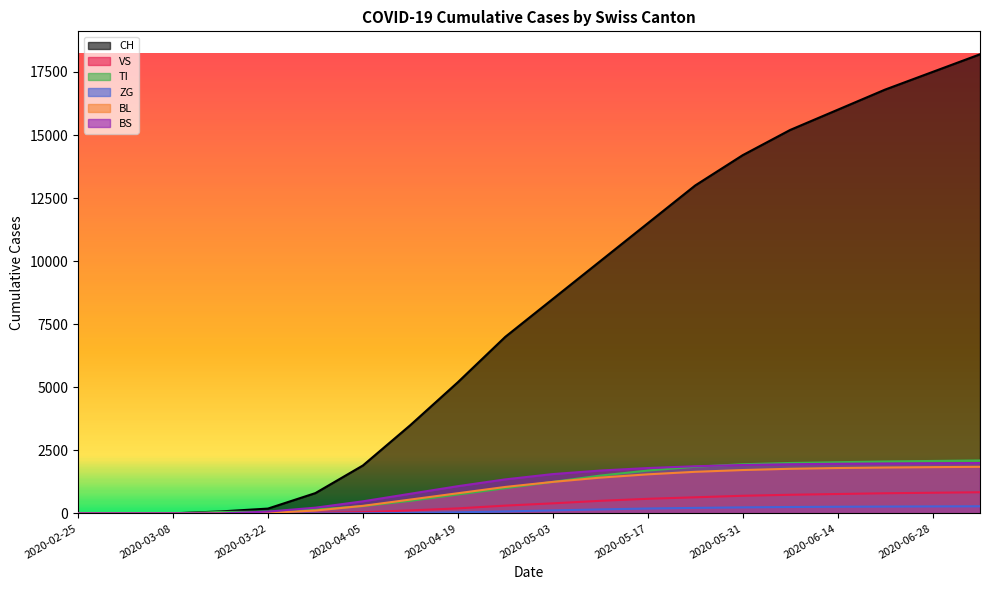

What is the label of the 2nd point from the right?

2020-06-28